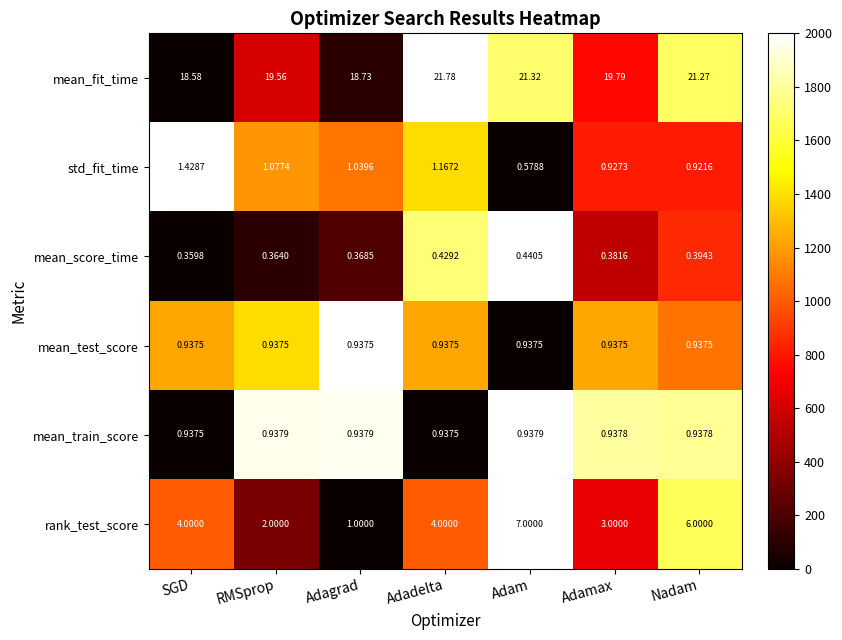

Which series has the largest total across all categories?

mean_fit_time